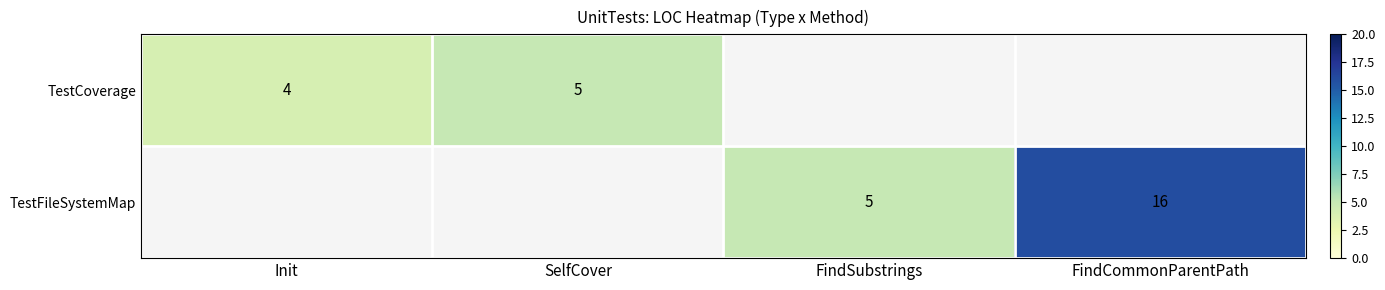

Is the value of TestFileSystemMap at FindSubstrings greater than the value of TestCoverage at FindSubstrings?

No